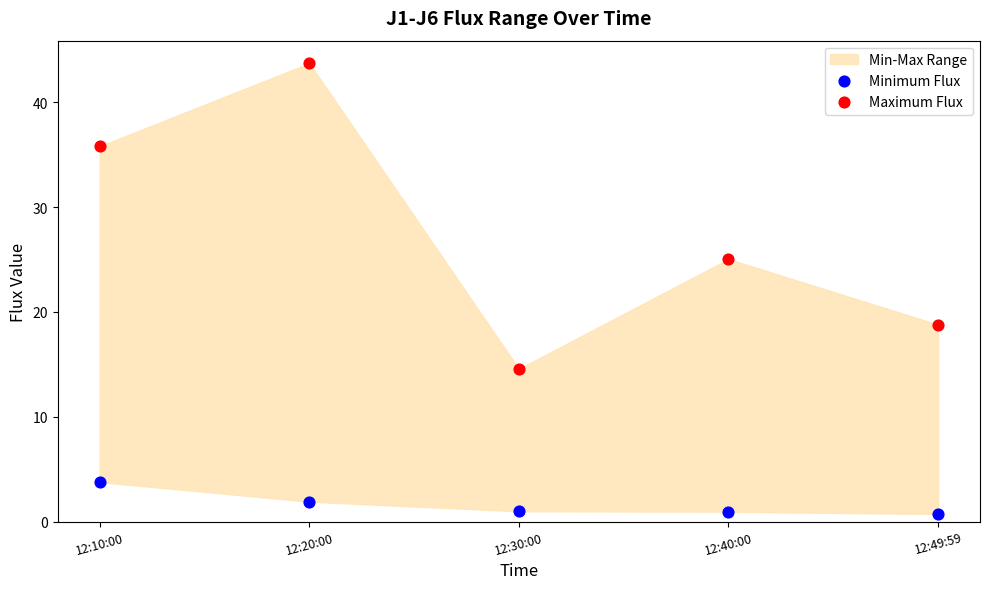

In the Maximum Flux series, what Y value is closest to 29?

25.1